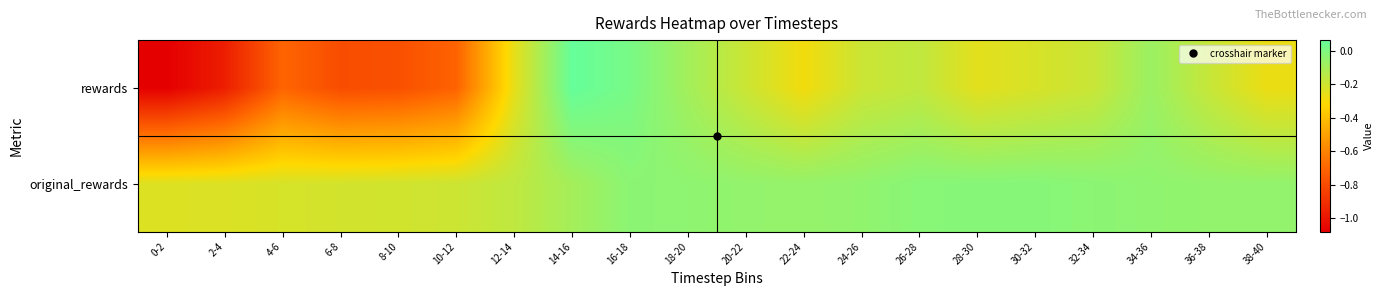

Reading left to right, list all the values displayed in this chart.

rewards: 0-2=-1.1	2-4=-1.0	4-6=-0.7	6-8=-0.8	8-10=-0.8	10-12=-0.7	12-14=-0.3	14-16=0.1	16-18=0.0	18-20=-0.1	20-22=-0.2	22-24=-0.3	24-26=-0.2	26-28=-0.2	28-30=-0.2	30-32=-0.2	32-34=-0.2	34-36=-0.1	36-38=-0.2	38-40=-0.3
original_rewards: 0-2=-0.2	2-4=-0.2	4-6=-0.2	6-8=-0.2	8-10=-0.2	10-12=-0.2	12-14=-0.2	14-16=-0.1	16-18=-0.0	18-20=-0.0	20-22=-0.1	22-24=-0.1	24-26=-0.0	26-28=-0.0	28-30=-0.0	30-32=-0.0	32-34=-0.0	34-36=-0.0	36-38=-0.0	38-40=-0.1